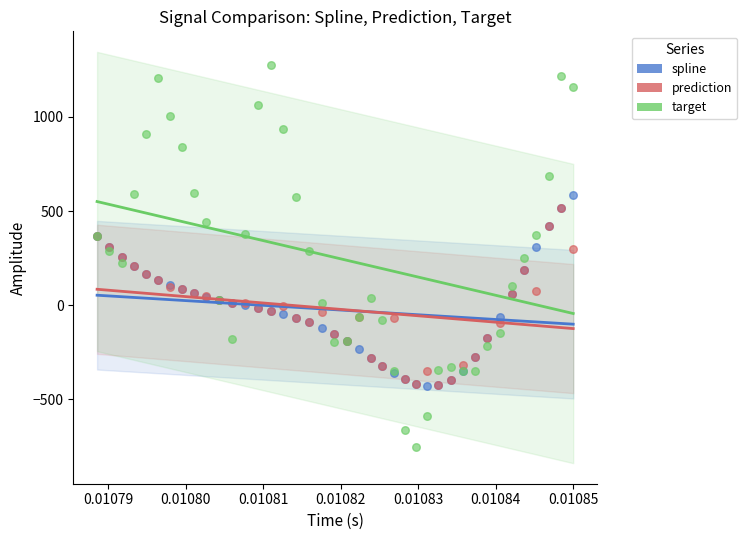

Which series reaches the minimum Y coordinate?

target